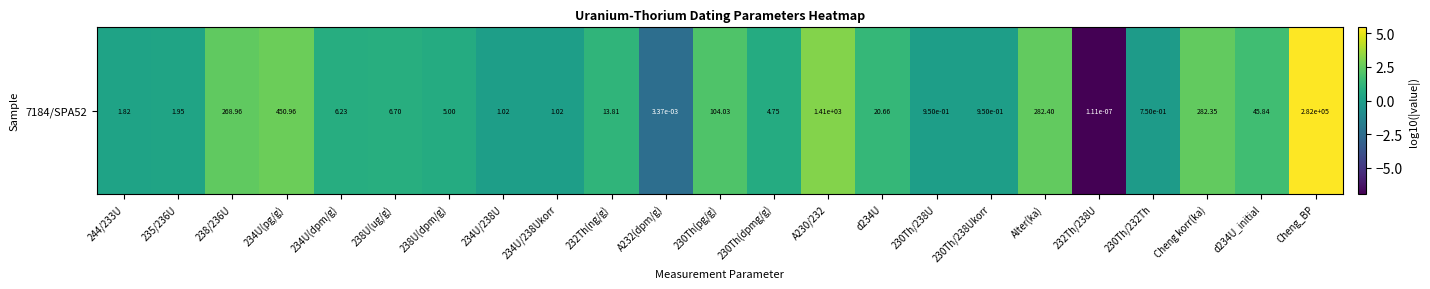

Which category has the lowest value across all series?

232Th/238U